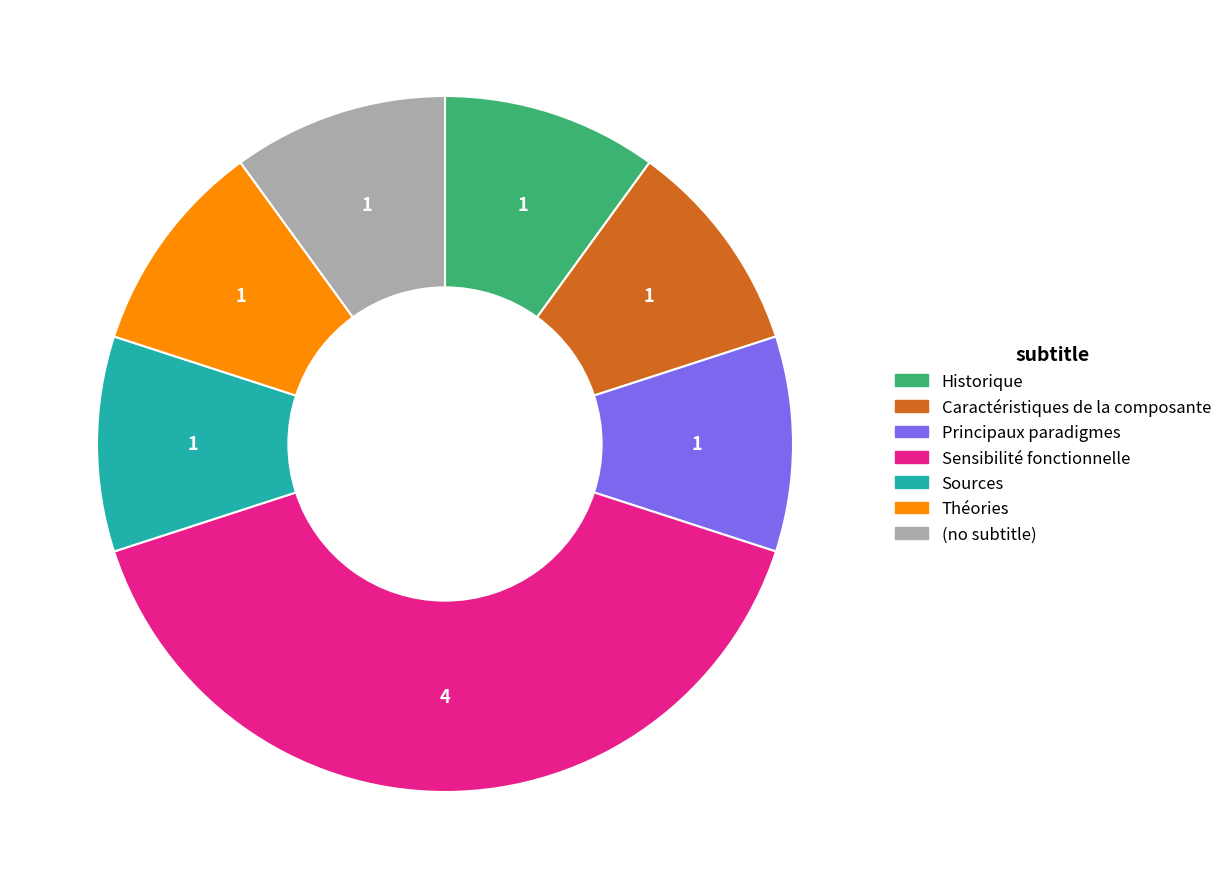

Do (no subtitle) and Historique together represent more than half of the pie?

No